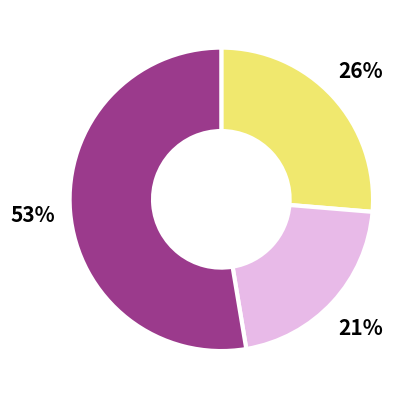

To the nearest percent, what is the difference between the largest and smallest slice percentages?

32%